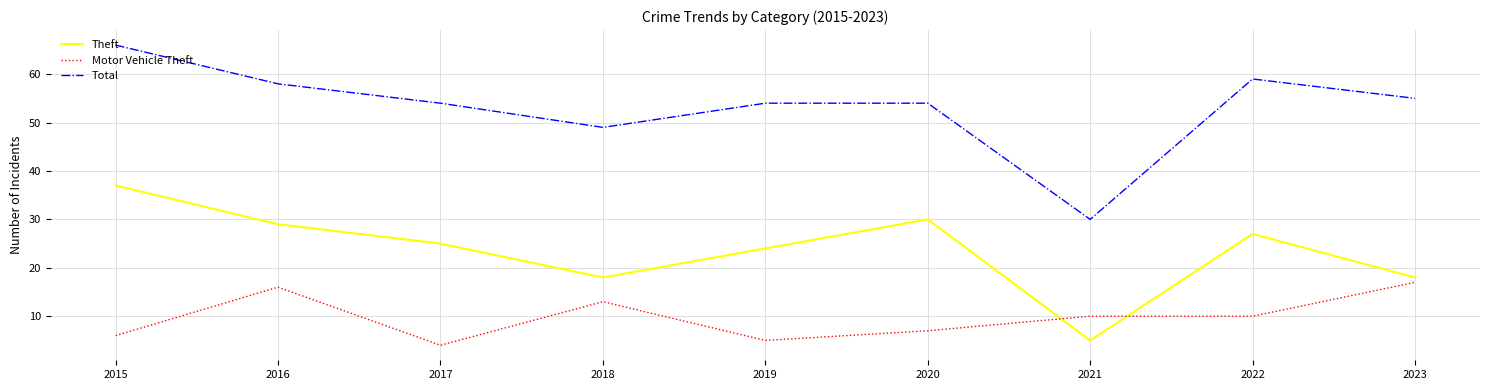

Reading right to left, list all the values displayed in this chart.

Theft: 2023=18	2022=27	2021=5	2020=30	2019=24	2018=18	2017=25	2016=29	2015=37
Motor Vehicle Theft: 2023=17	2022=10	2021=10	2020=7	2019=5	2018=13	2017=4	2016=16	2015=6
Total: 2023=55	2022=59	2021=30	2020=54	2019=54	2018=49	2017=54	2016=58	2015=66